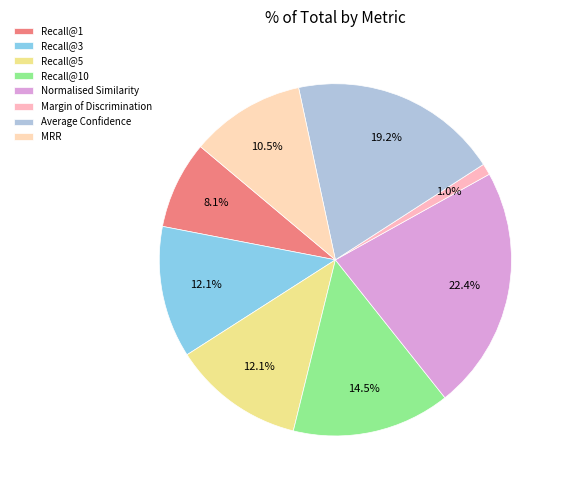

Which slice is the smallest?

Margin of Discrimination